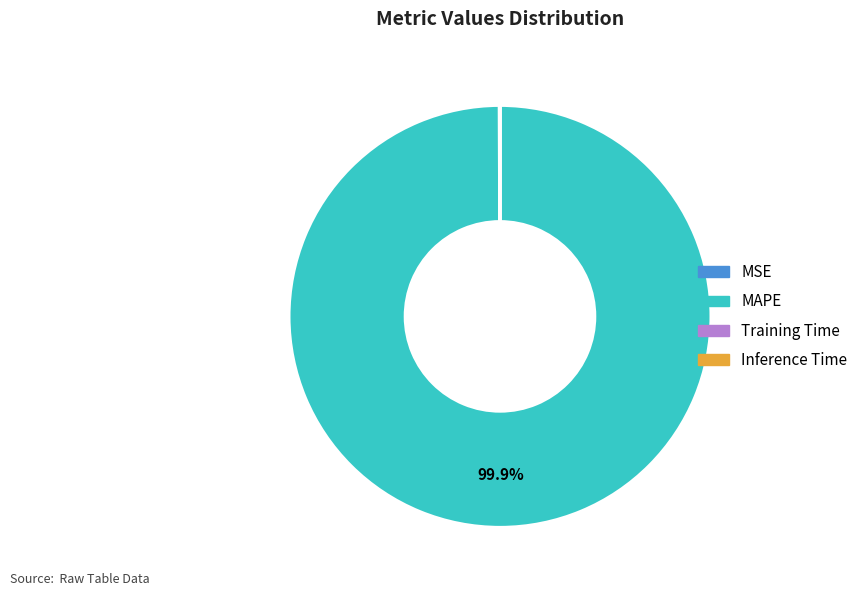

To the nearest percent, what is the difference between the largest and smallest slice percentages?

100%